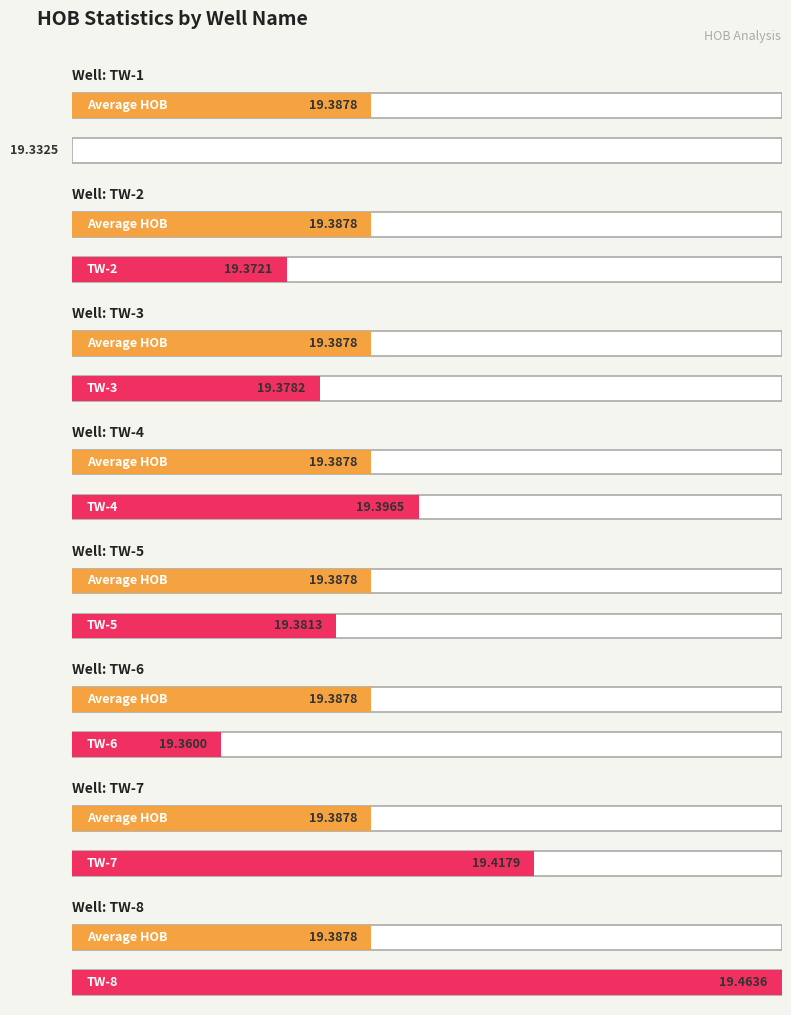

What is the average value?

19.4